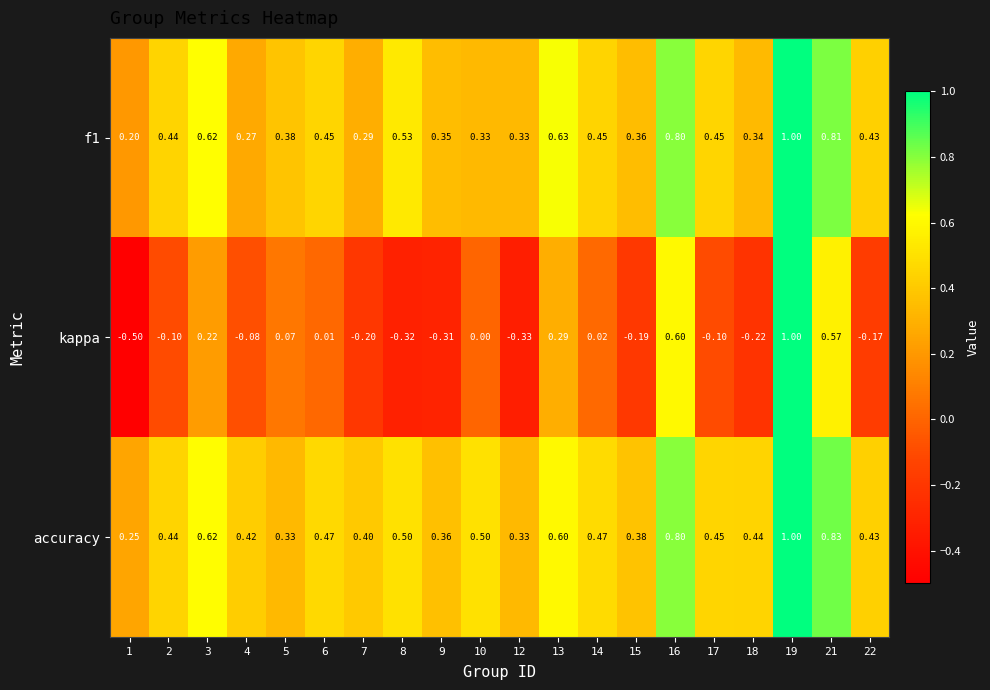

Which series changed the most between 3 and 21?

kappa